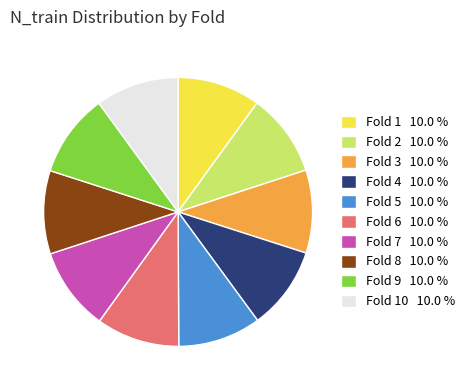

Do Fold 3 10.0 % and Fold 7 10.0 % together represent more than half of the pie?

No